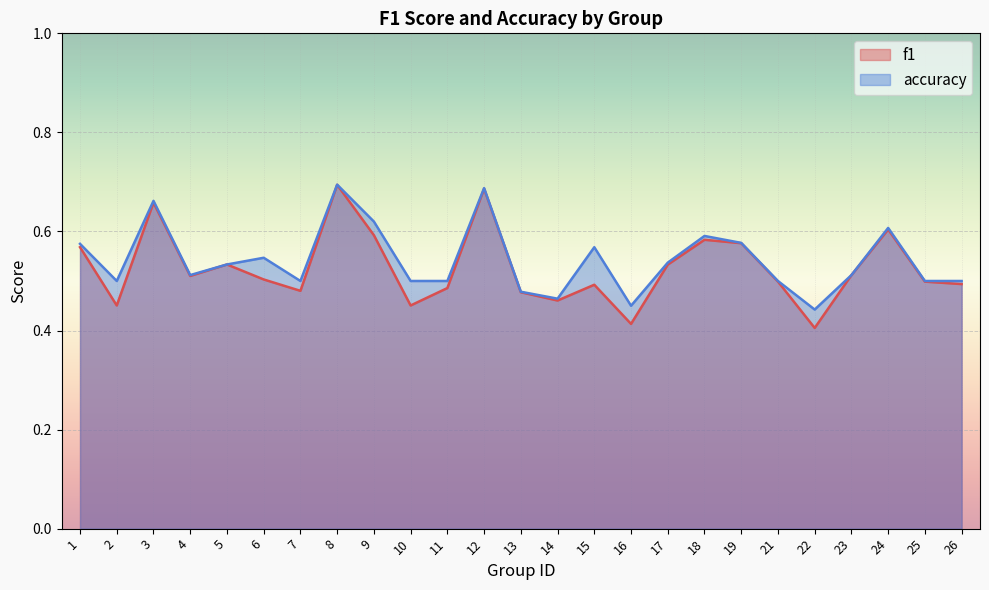

True or false: accuracy and f1 cross at least once.

False